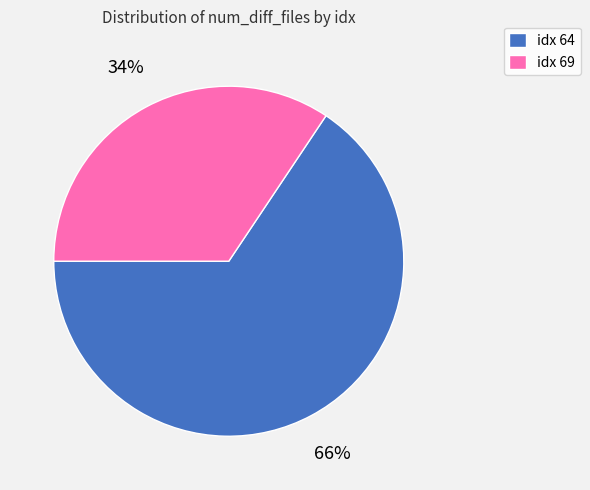

How many slices are in this pie chart?

2